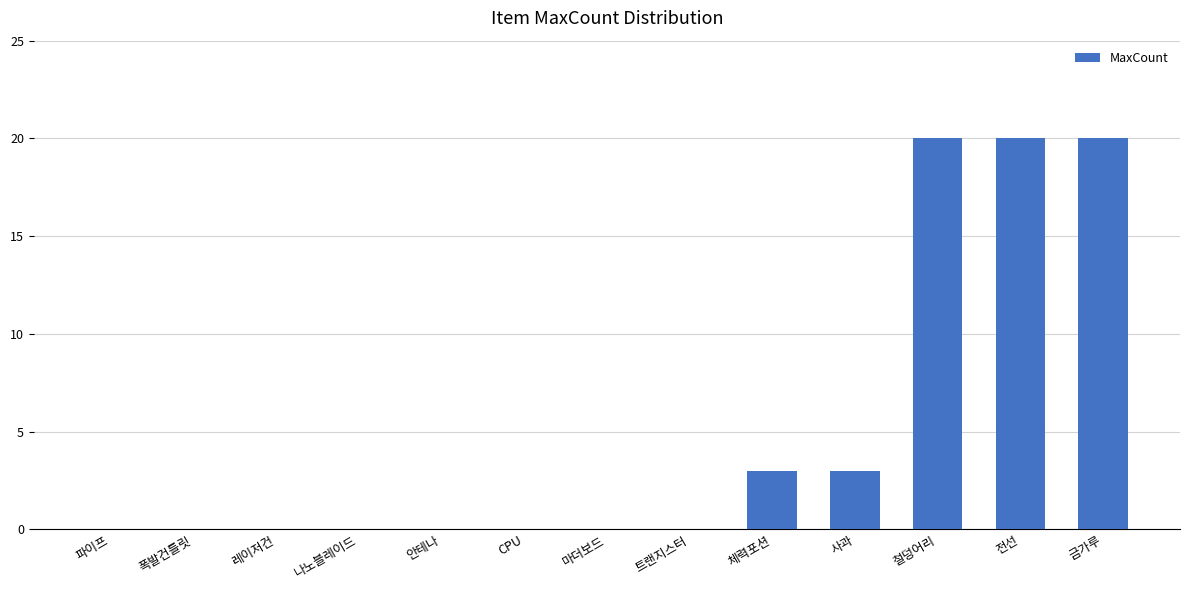

How many values are between 0 and 3?

10